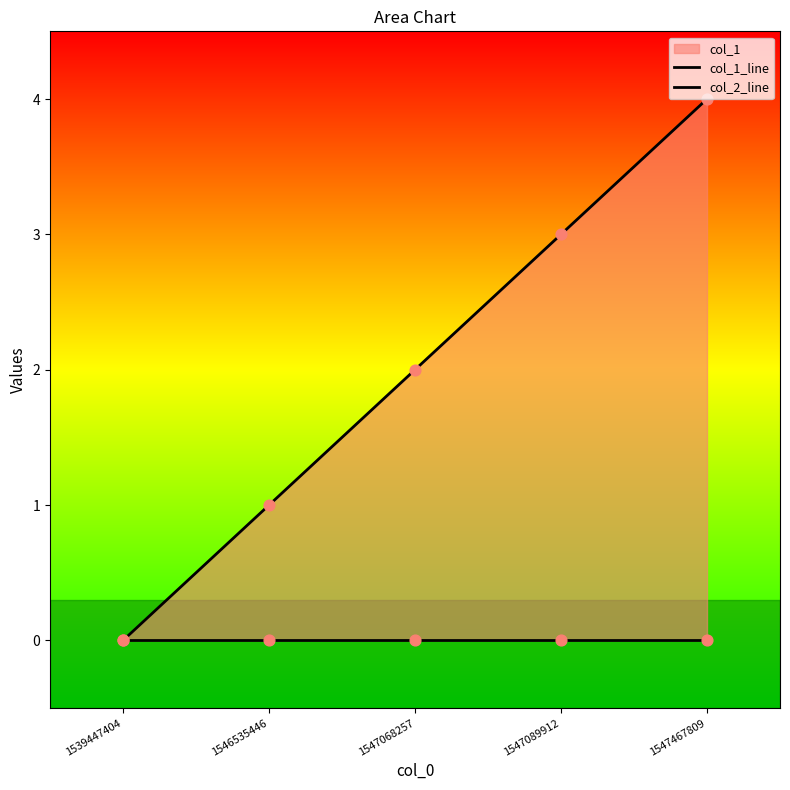

Which series contains the highest Y value?

col_1_line